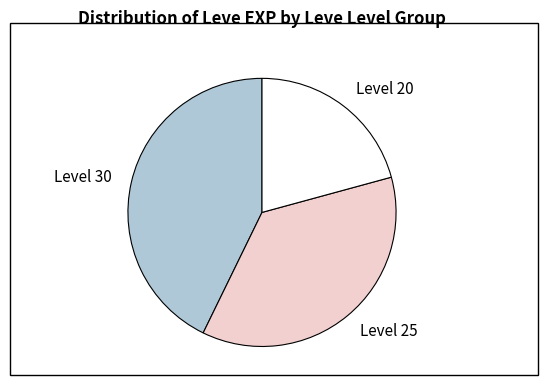

Rank the categories by value from highest to lowest.

Level 30, Level 25, Level 20